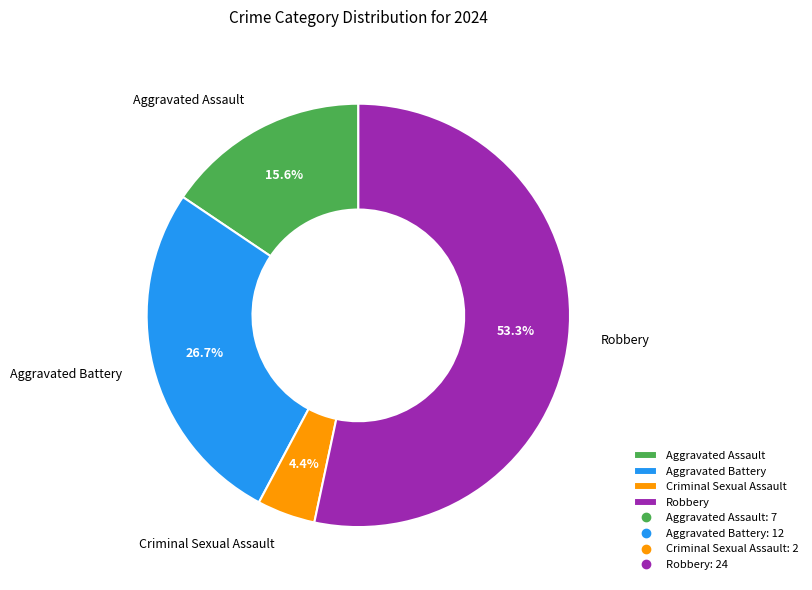

Which slice represents more than half of the pie?

Robbery